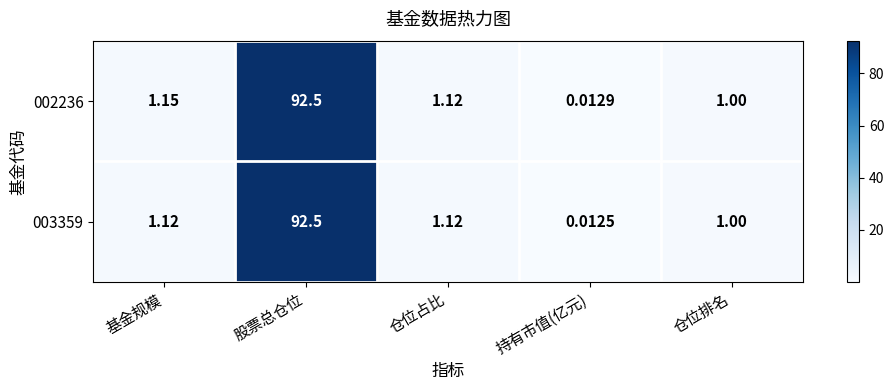

Which category has the highest value in the 003359 series?

股票总仓位